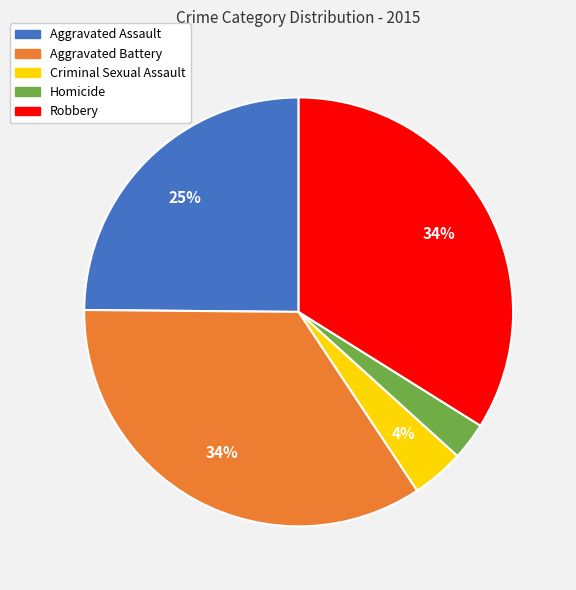

How many slices are in this pie chart?

5